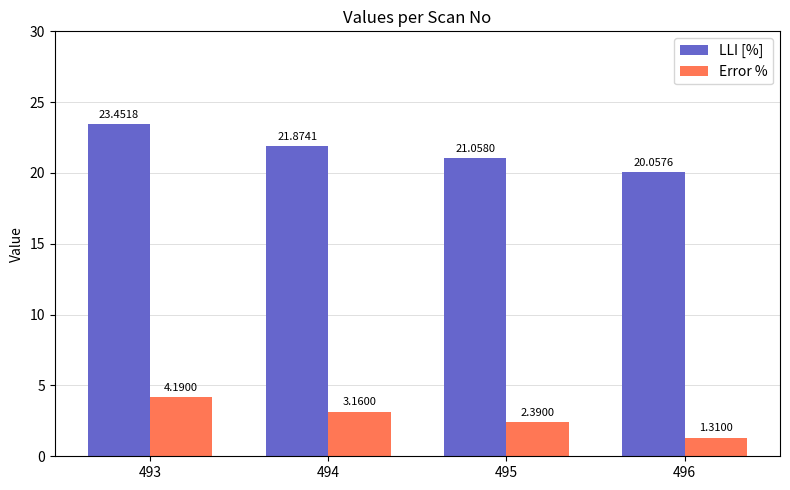

Is it true that LLI [%] equals 5.0 at 496?

False